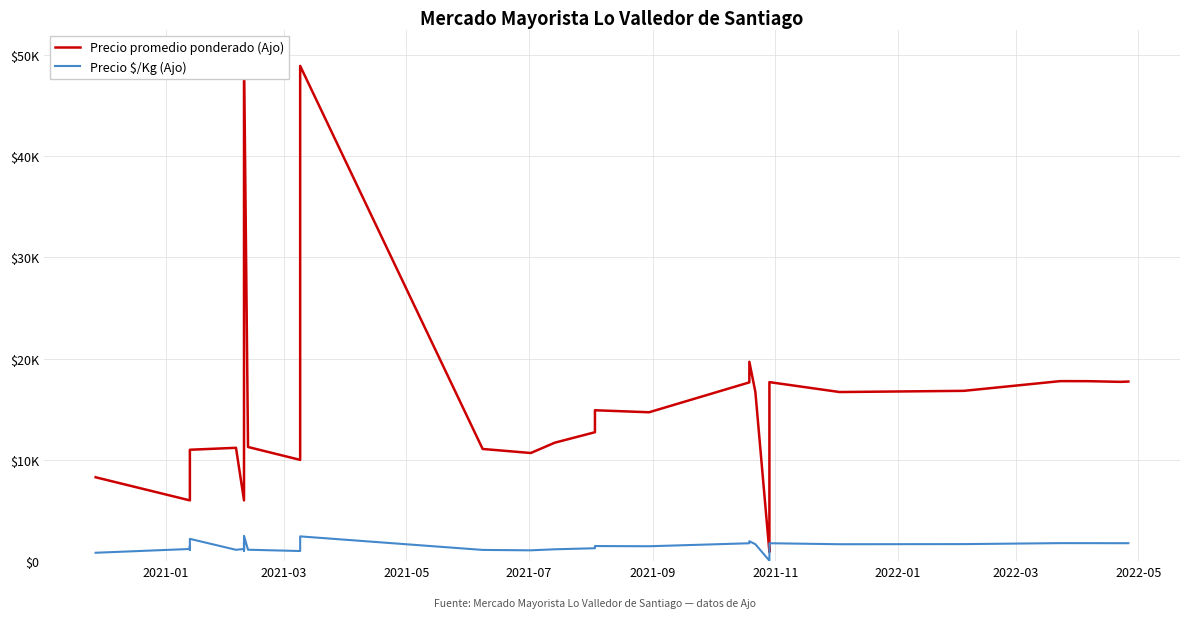

What is the difference between the maximum and second lowest values in the Precio $/Kg (Ajo) series?

2445